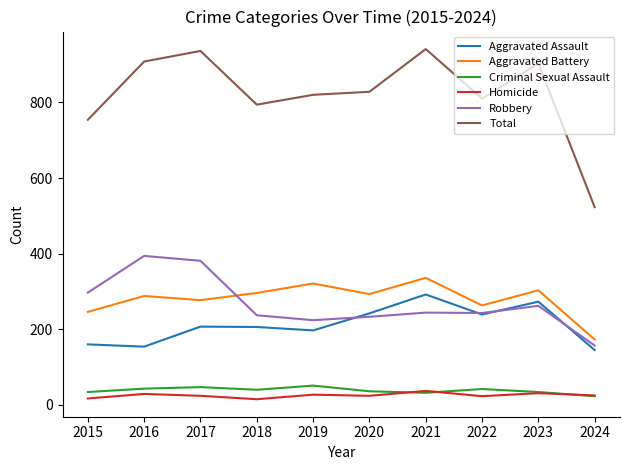

The value of Aggravated Assault at 2024 is 145. True or false?

True